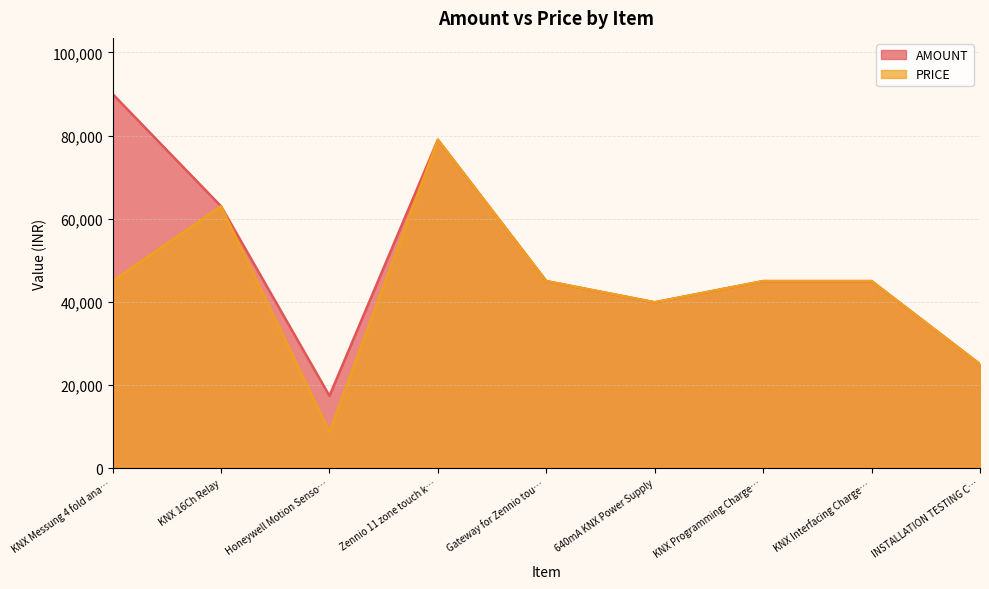

What position from the right is KNX Interfacing Charge…?

2